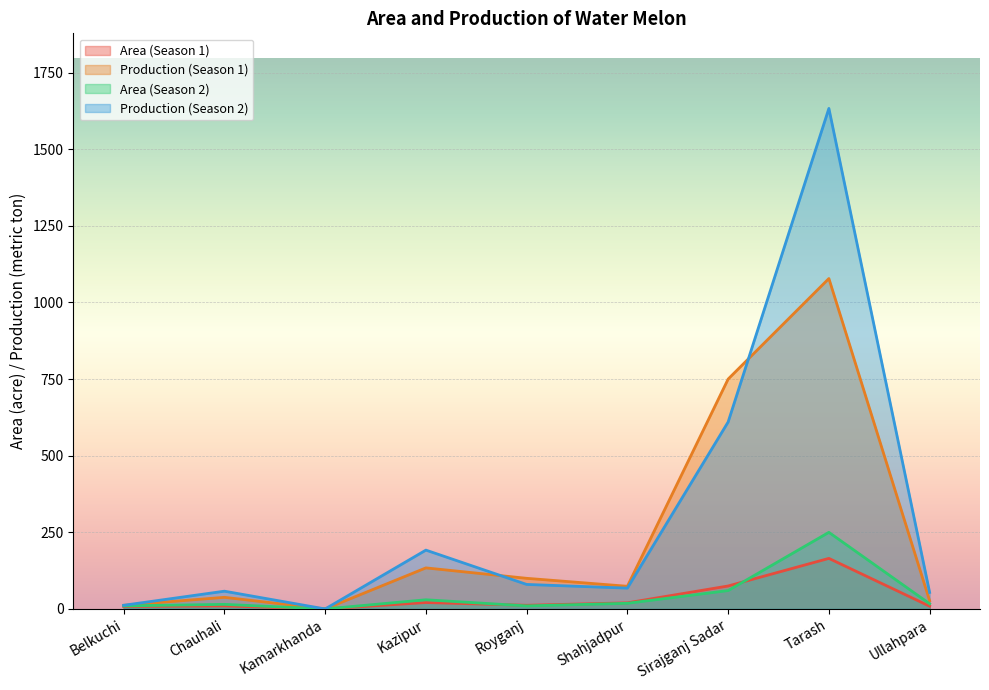

Is it true that Production (Season 2) equals 1633.0 at Tarash?

True